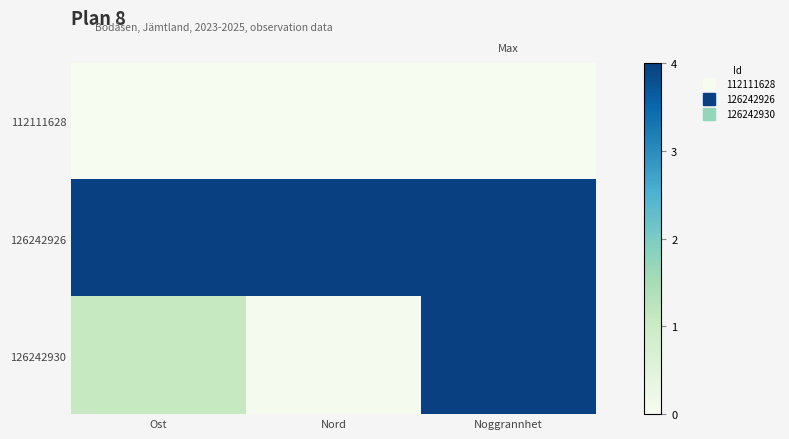

Which label corresponds to the smallest value in the chart?

Ost